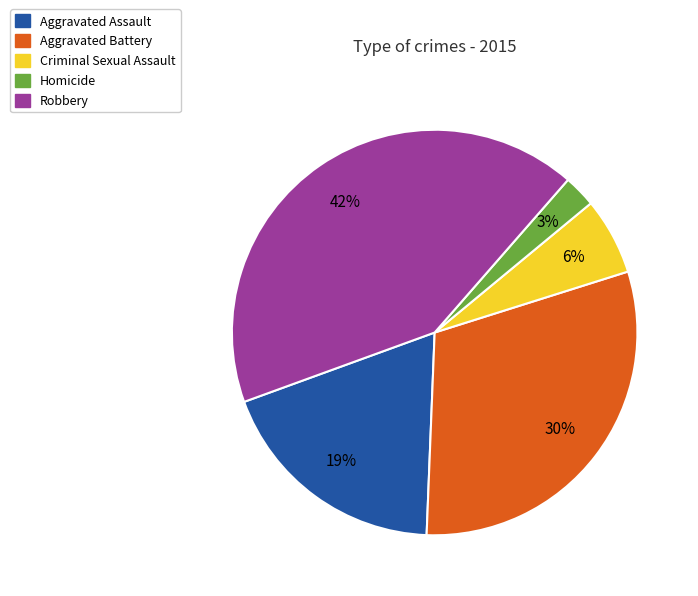

Rank the categories by value from highest to lowest.

Robbery, Aggravated Battery, Aggravated Assault, Criminal Sexual Assault, Homicide